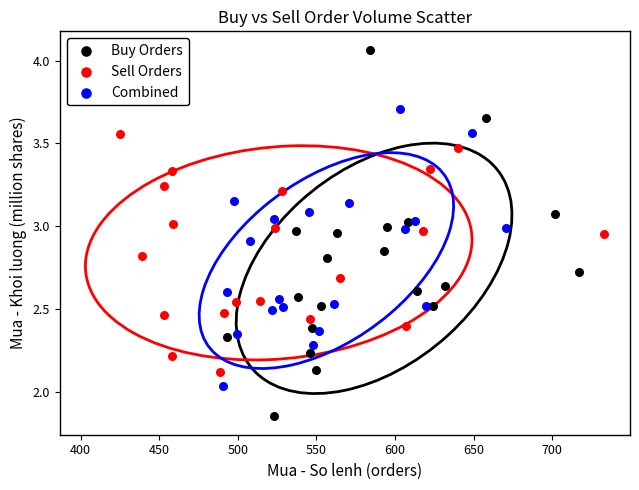

Which series has the largest Y range (max minus min)?

Buy Orders